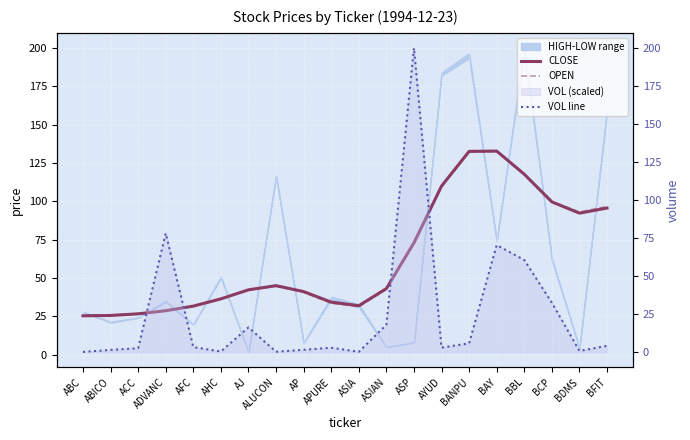

What is the maximum value shown in the chart?

200.0